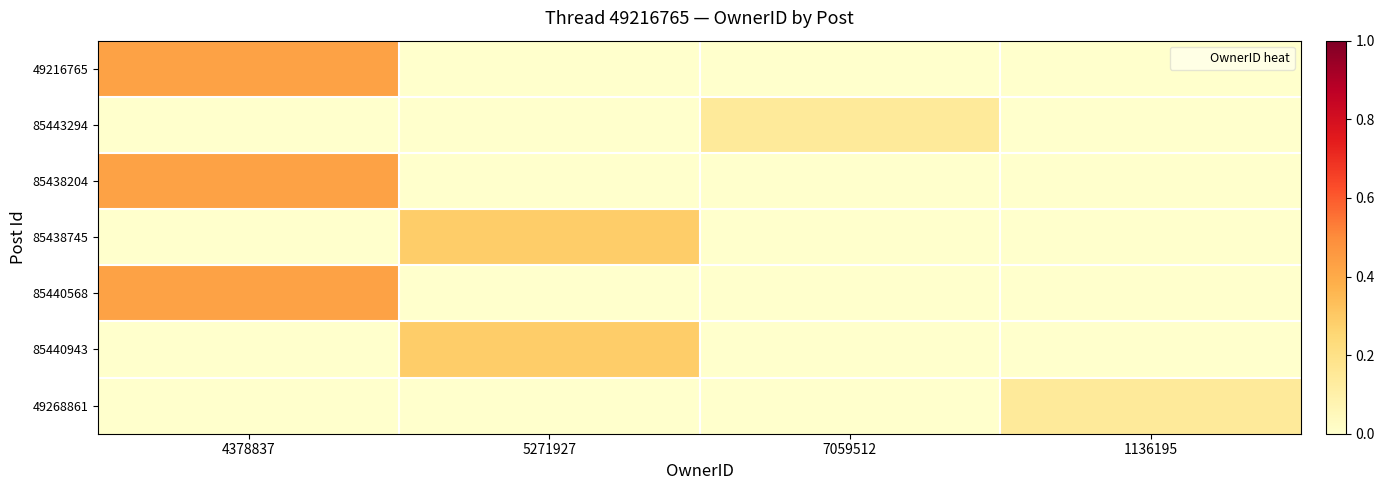

Which series has the largest total across all categories?

49216765